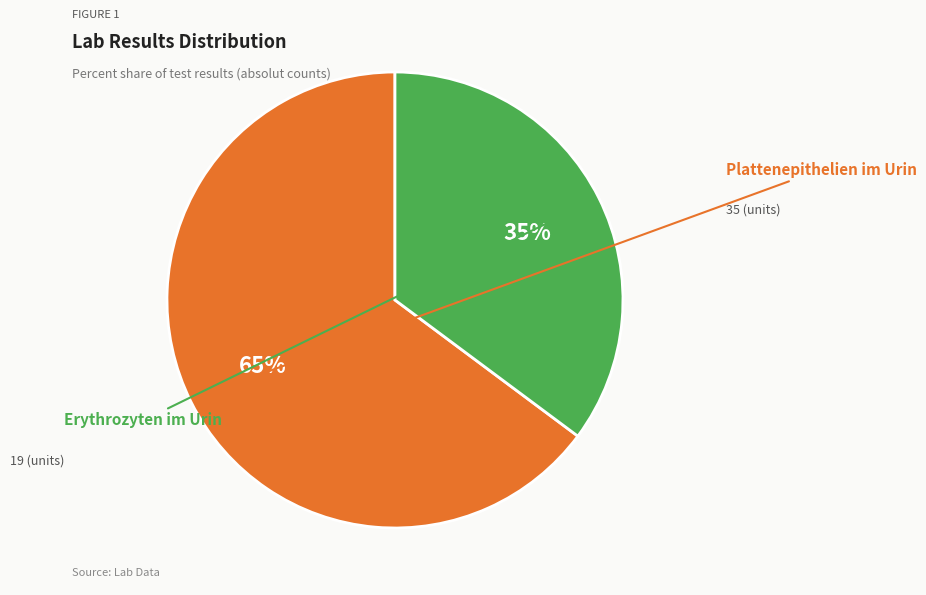

Is there any slice that represents more than half of the pie?

Yes